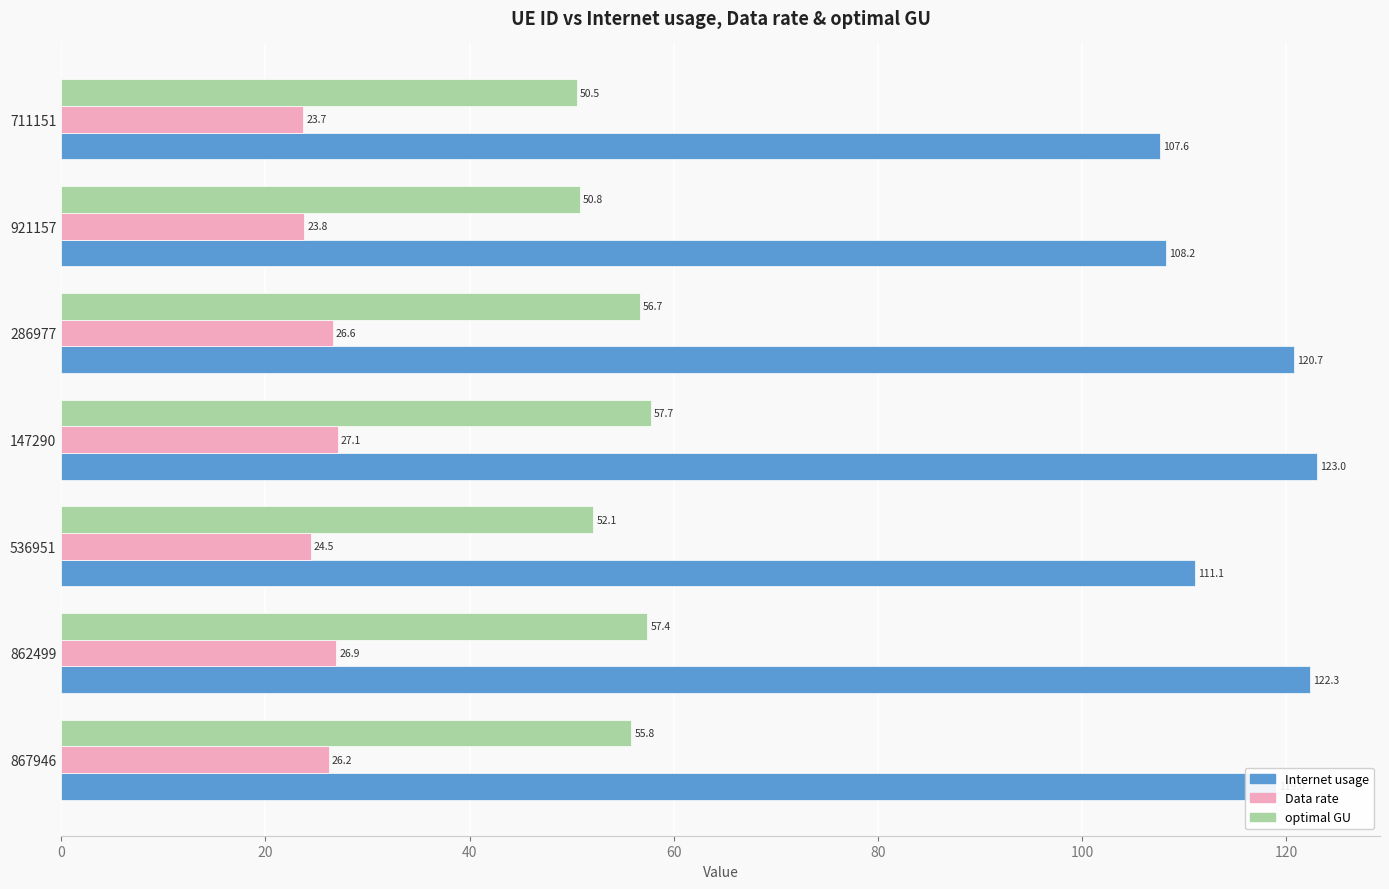

Is it true that Data rate equals 41.7 at 711151?

False